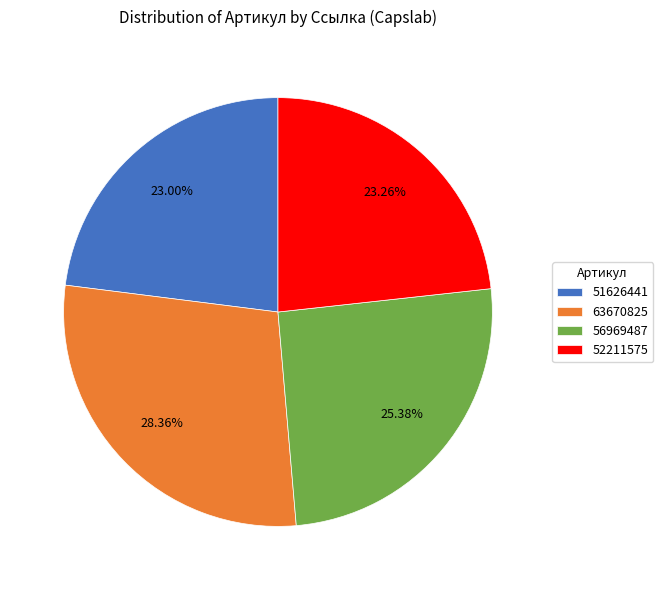

What is the ratio of the value at 52211575 to the value at 51626441?

1.0